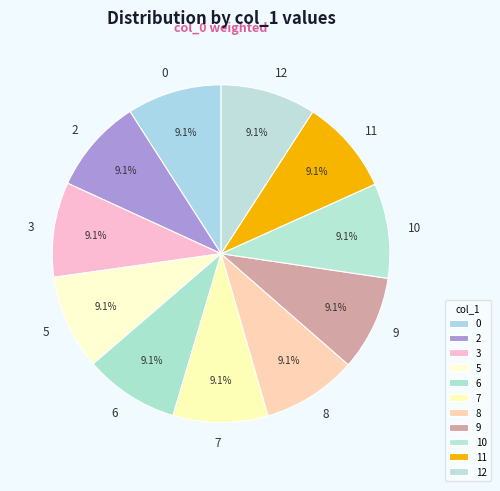

Approximately how many times larger is the value at 7 compared to 6?

1.0